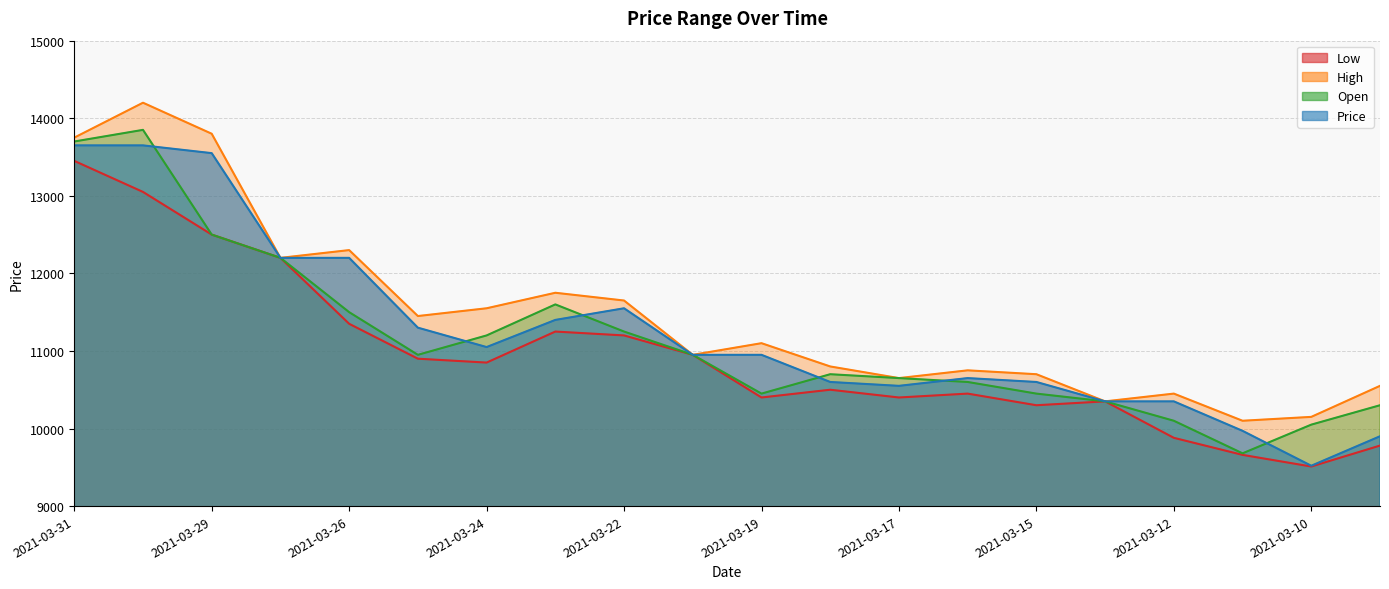

What is the total value across all series at 2021-03-11?

39410